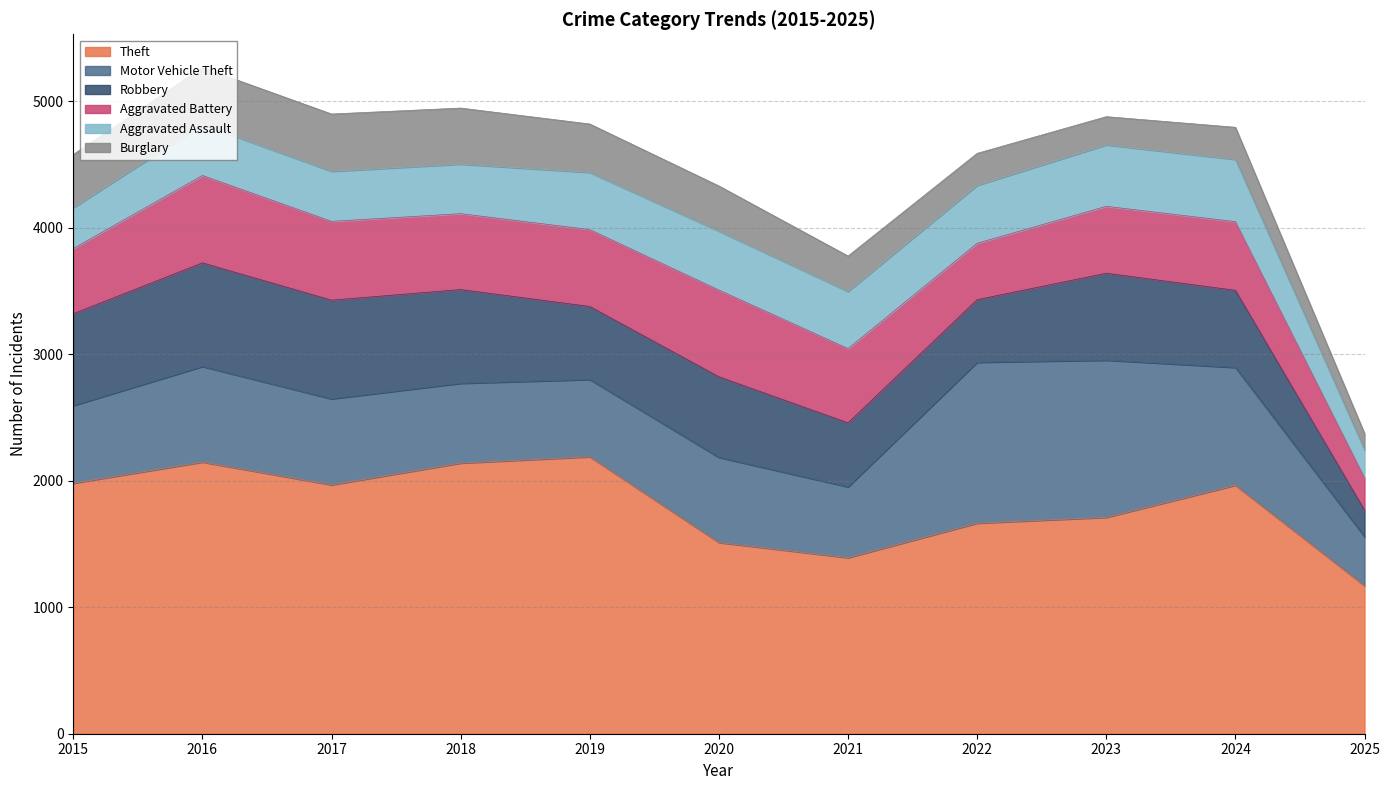

True or false: Theft has more than 0 points higher than both neighbors.

True